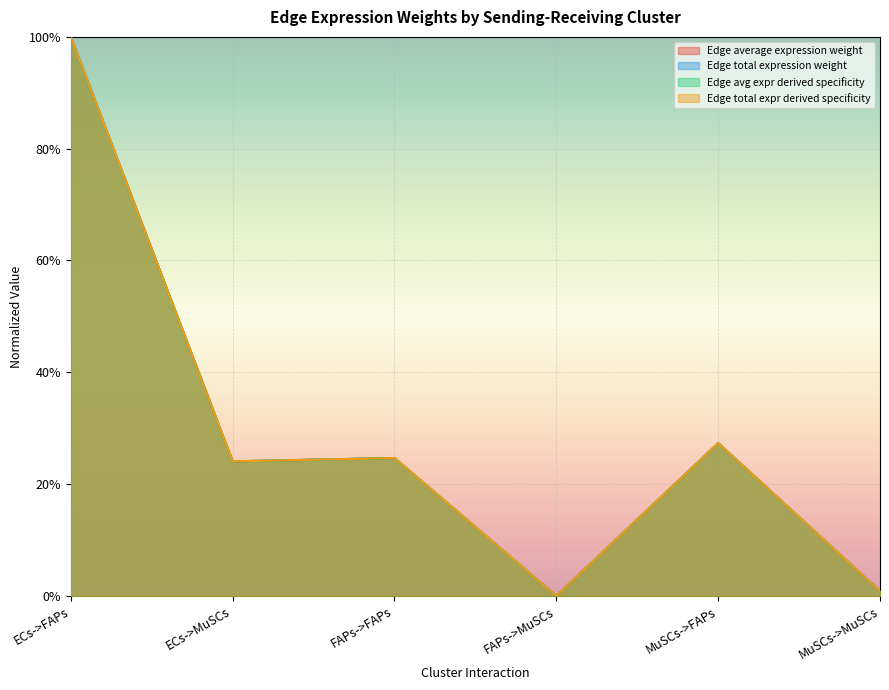

Does the chart display data point markers on the line(s)?

No